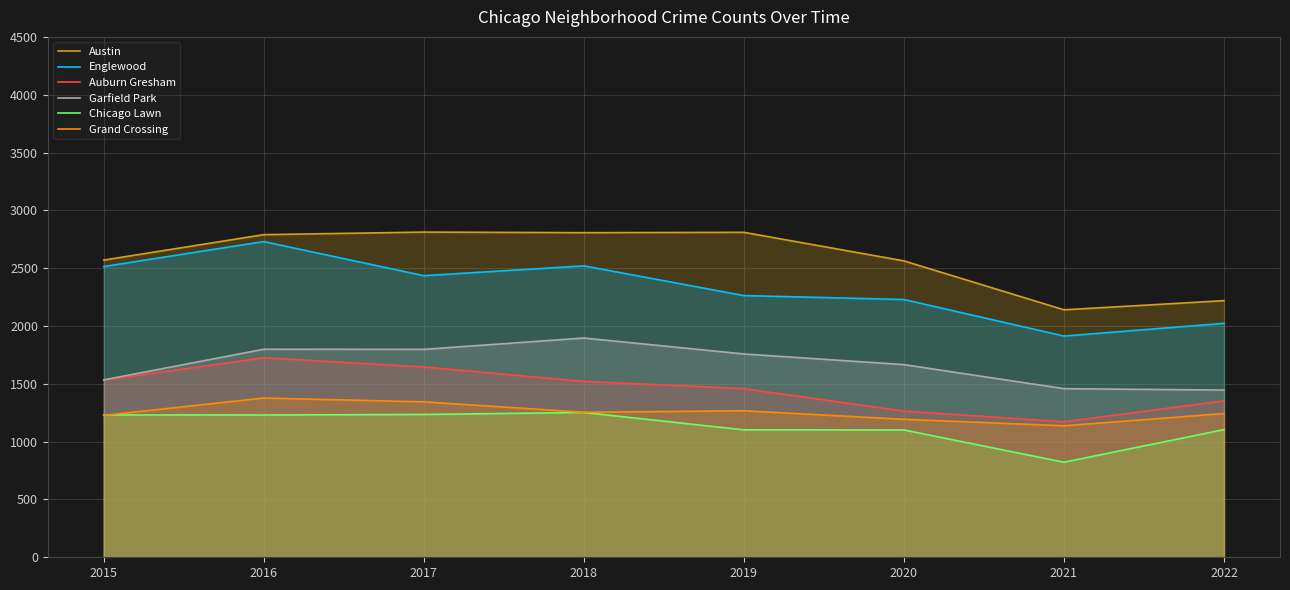

Reading right to left, list all the values displayed in this chart.

Austin: 2022=2219	2021=2140	2020=2563	2019=2810	2018=2807	2017=2812	2016=2790	2015=2570
Englewood: 2022=2023	2021=1913	2020=2229	2019=2263	2018=2520	2017=2435	2016=2730	2015=2514
Auburn Gresham: 2022=1353	2021=1172	2020=1264	2019=1459	2018=1521	2017=1646	2016=1726	2015=1531
Garfield Park: 2022=1446	2021=1458	2020=1666	2019=1758	2018=1896	2017=1798	2016=1799	2015=1534
Chicago Lawn: 2022=1104	2021=822	2020=1101	2019=1102	2018=1252	2017=1235	2016=1230	2015=1231
Grand Crossing: 2022=1243	2021=1137	2020=1193	2019=1267	2018=1254	2017=1344	2016=1377	2015=1227